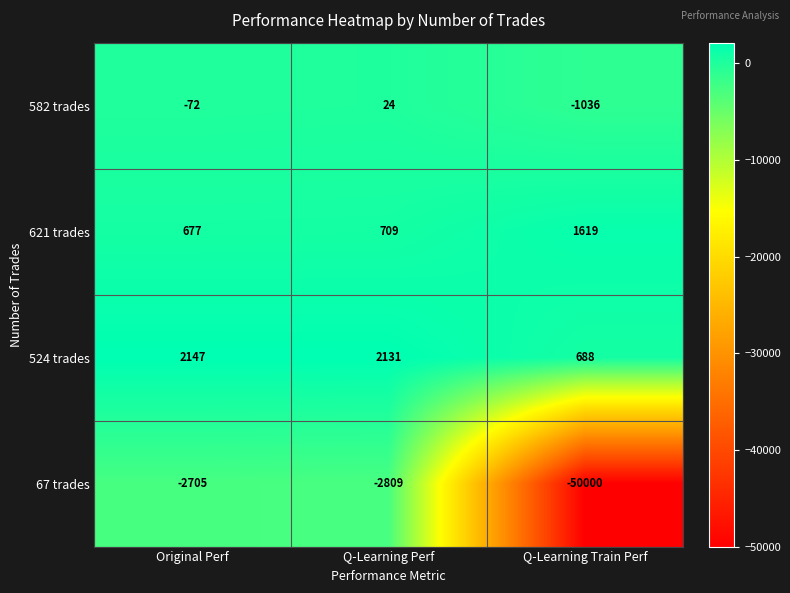

Which series changed the most between Original Perf and Q-Learning Train Perf?

67 trades